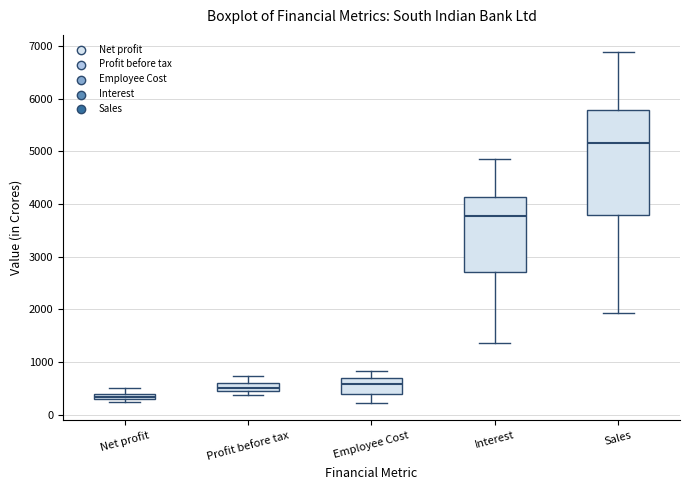

Comparing the boxes themselves (not the whiskers), which one is the tallest?

Sales